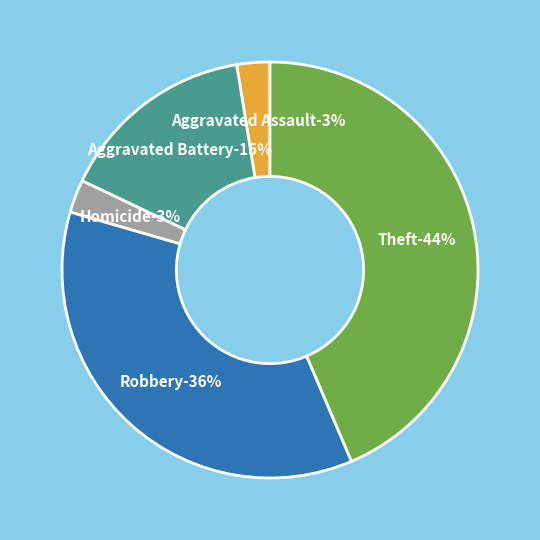

The Robbery slice represents 36% of the pie. True or false?

True